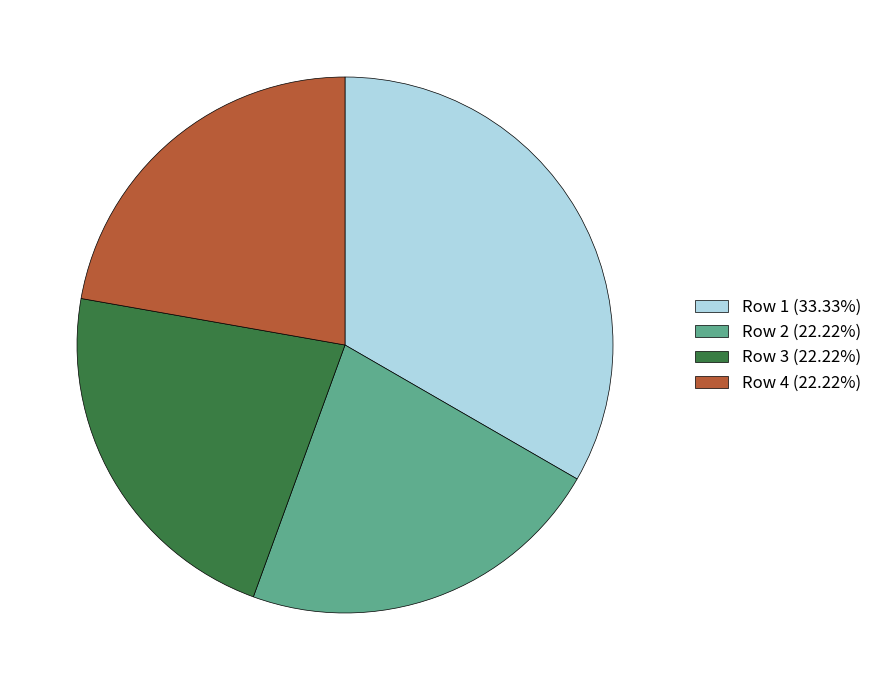

Is there any slice that represents more than half of the pie?

No